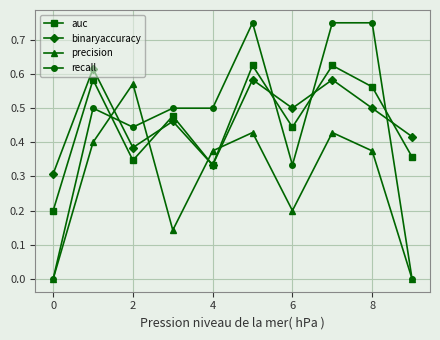

Which series ends up on top after the final intersection of precision and binaryaccuracy?

binaryaccuracy